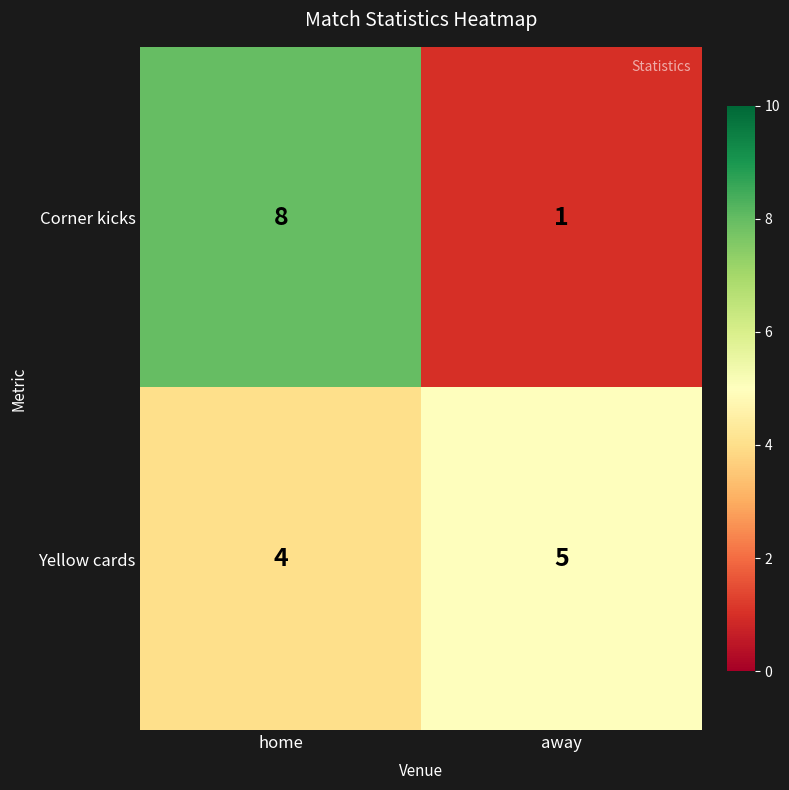

Reading left to right, extract all data points from this chart.

Corner kicks: home=8	away=1
Yellow cards: home=4	away=5